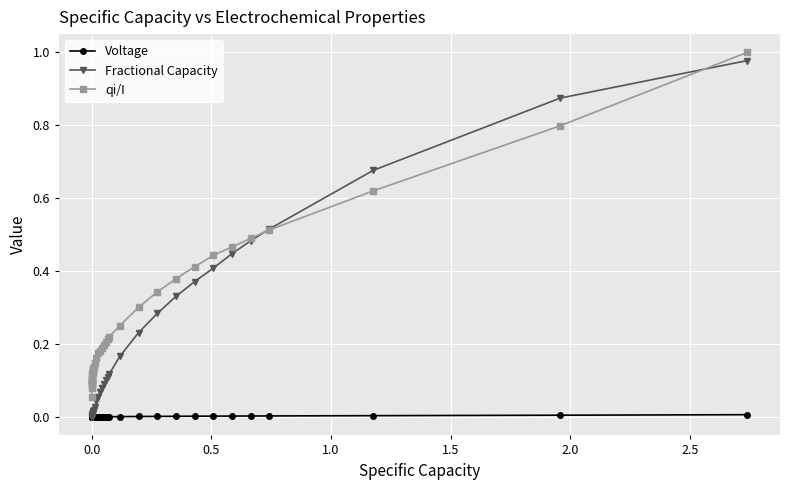

True or false: Voltage and qi/I intersect in this chart.

False